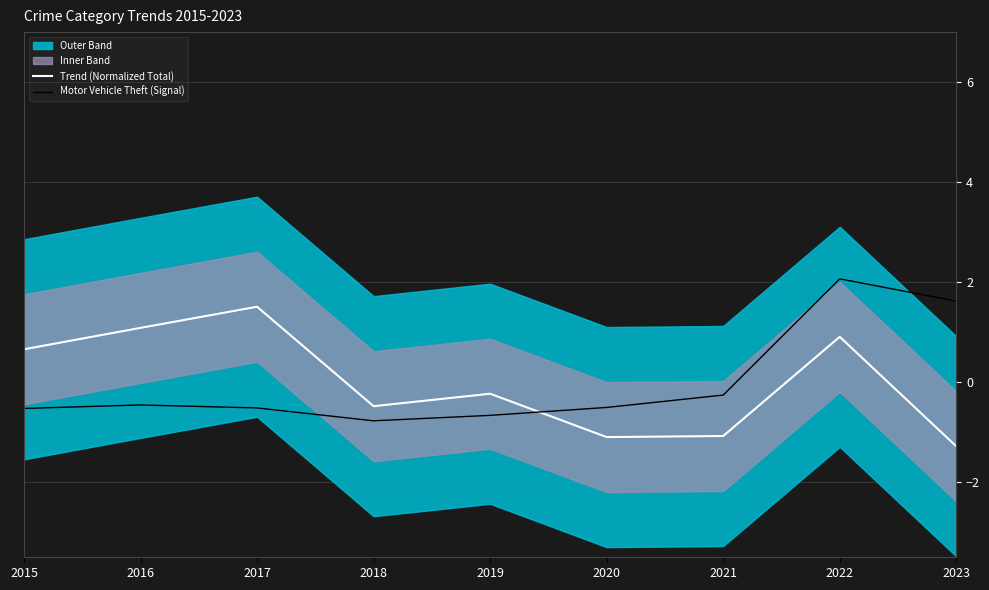

What is the difference between the second highest and minimum values in the Motor Vehicle Theft (Signal) series?

2.4